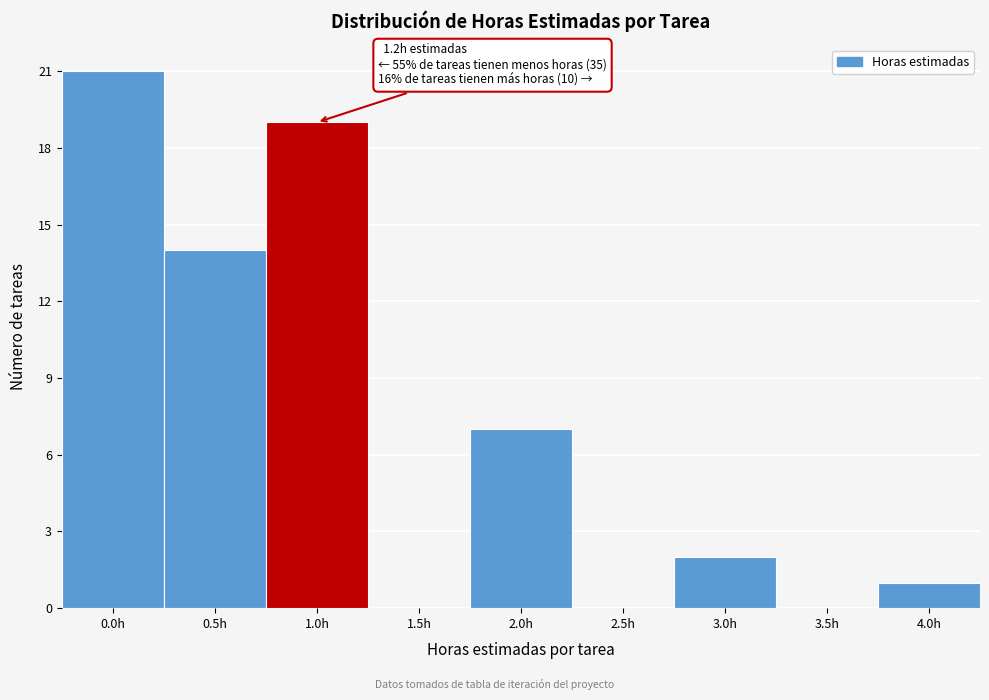

Reading right to left, transcribe all the data shown in this chart.

4.0h=1	3.5h=0	3.0h=2	2.5h=0	2.0h=7	1.5h=0	1.0h=19	0.5h=14	0.0h=21